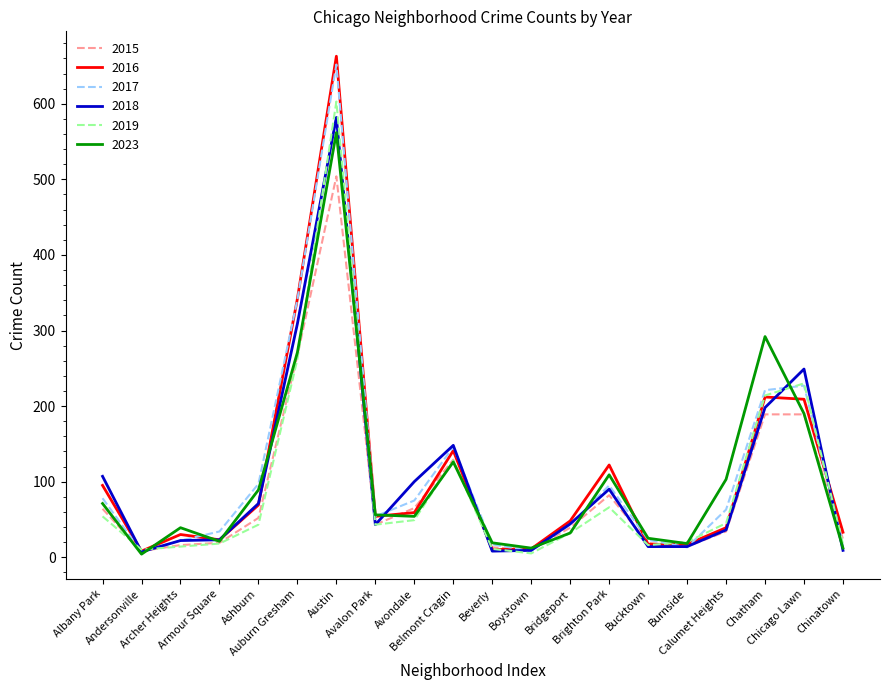

What is the greatest value displayed?

663